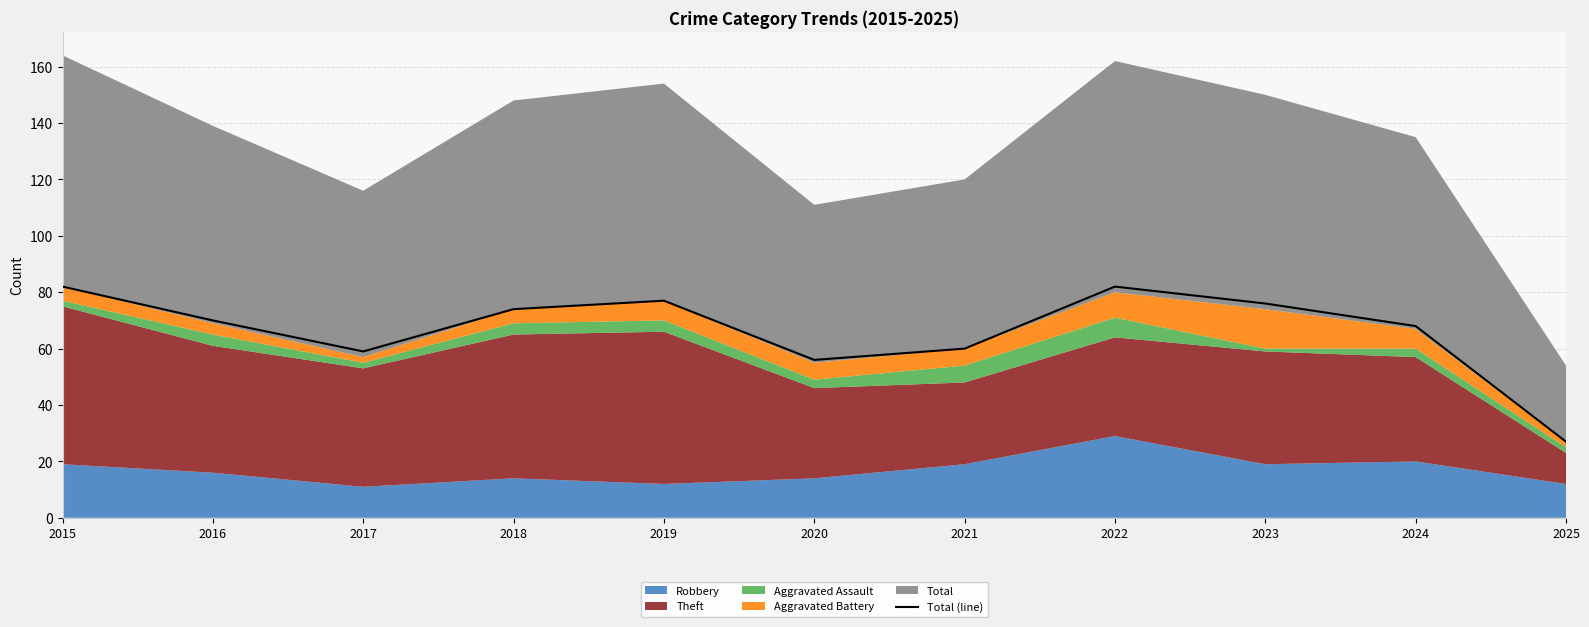

What is the sum of the values at 2024 and 2016?

138